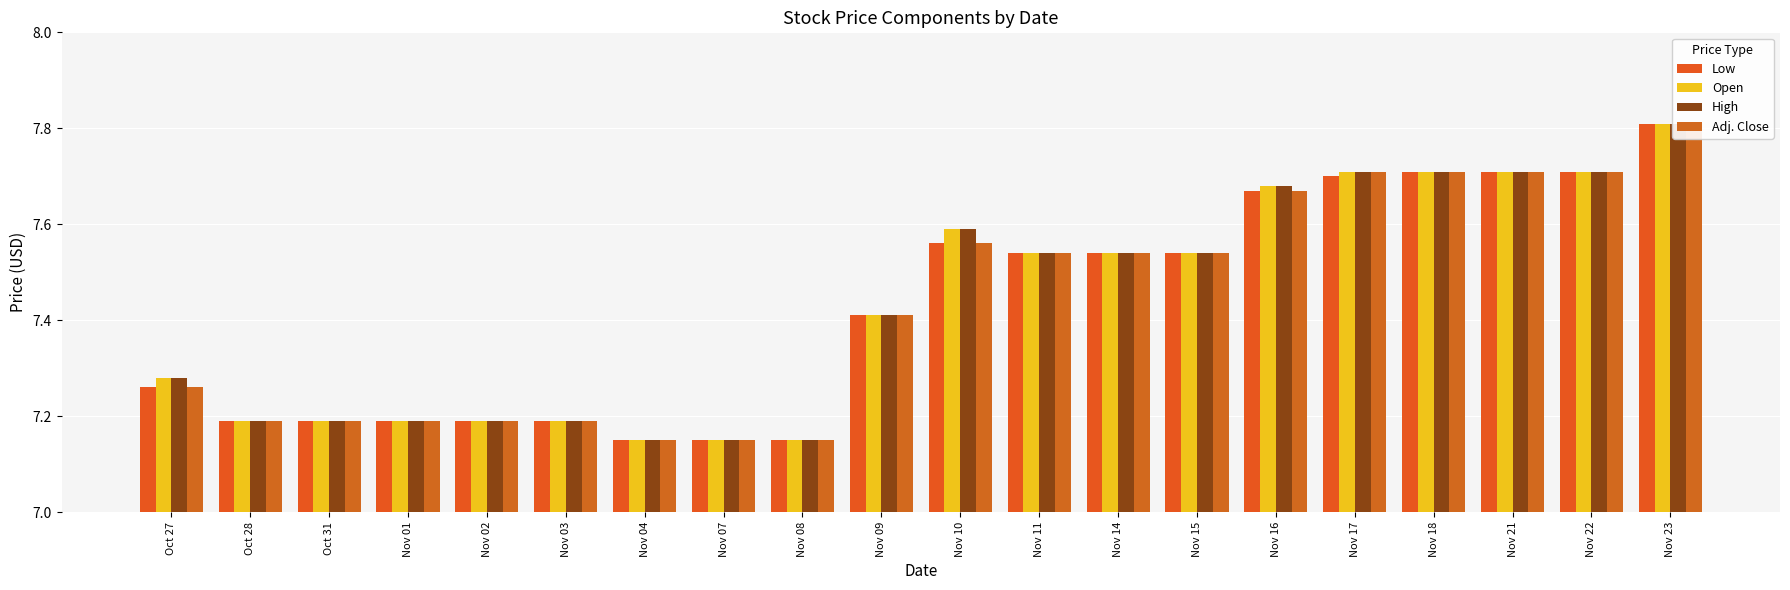

What is the label of the 15th bar from the left?

Nov 16